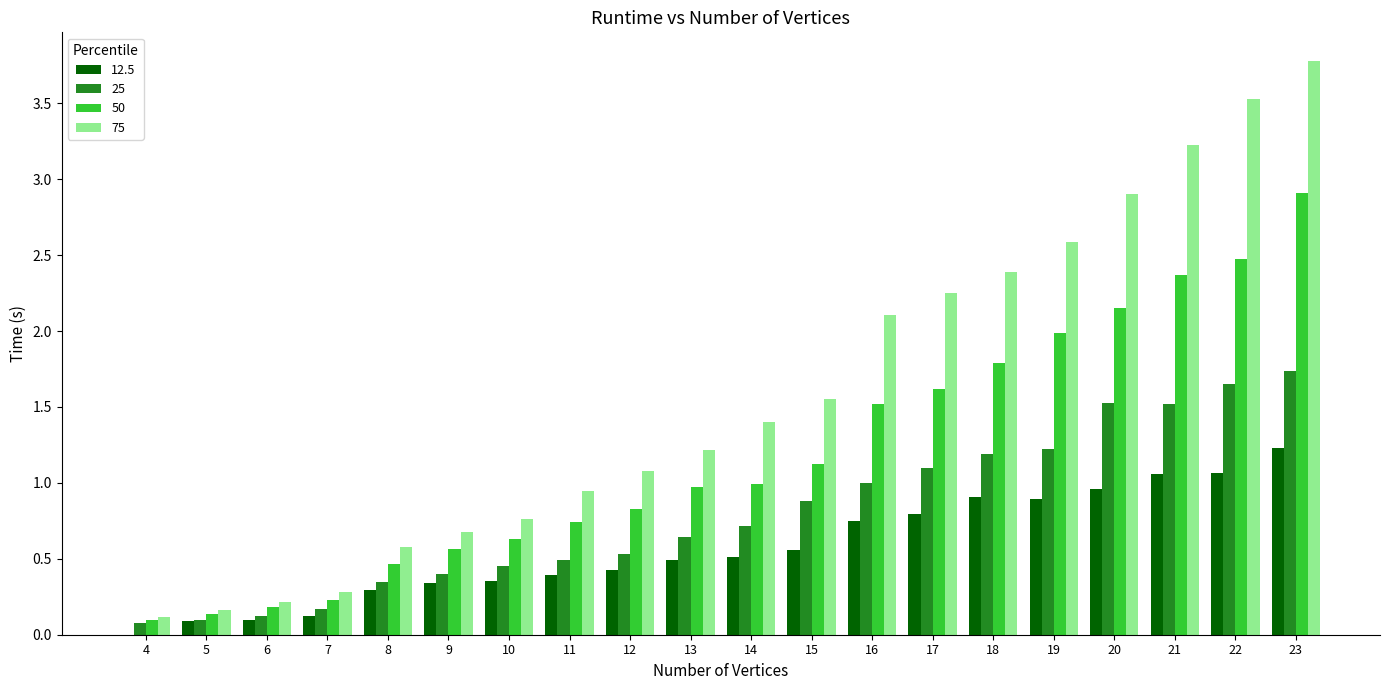

True or false: 25 has a value of 1.5 at 16.

False